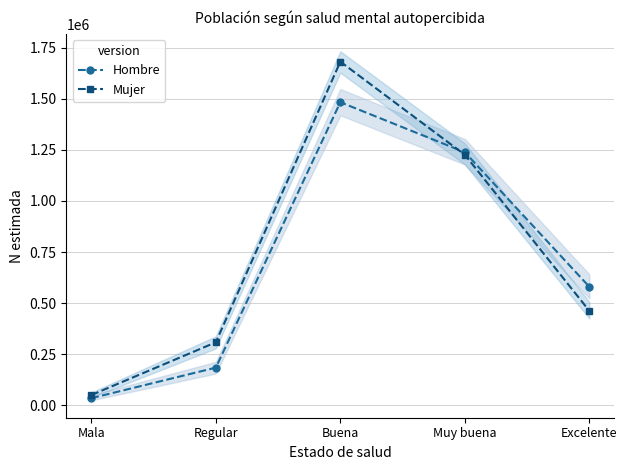

At which label does Hombre reach its peak?

Buena